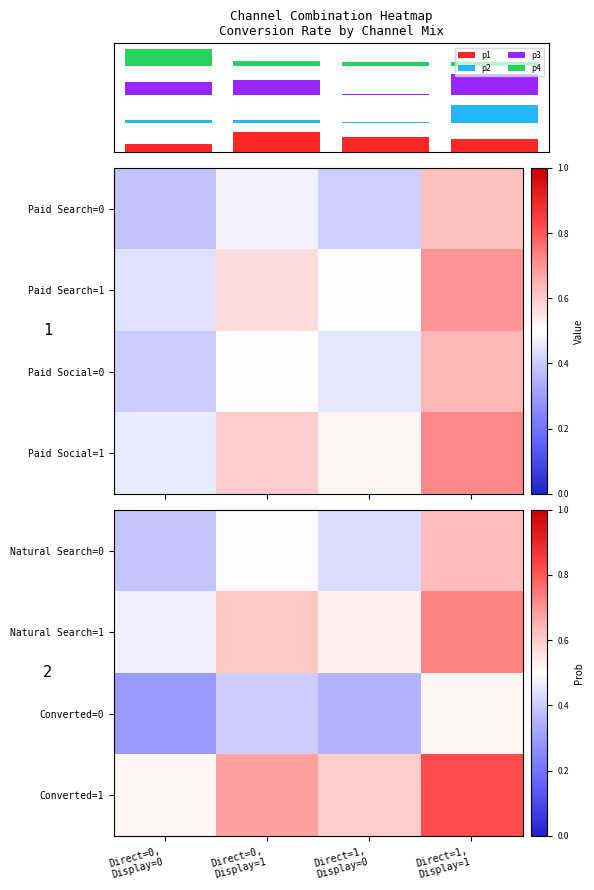

Is it true that p3 equals 0.4 at Direct=0,
Display=1?

False